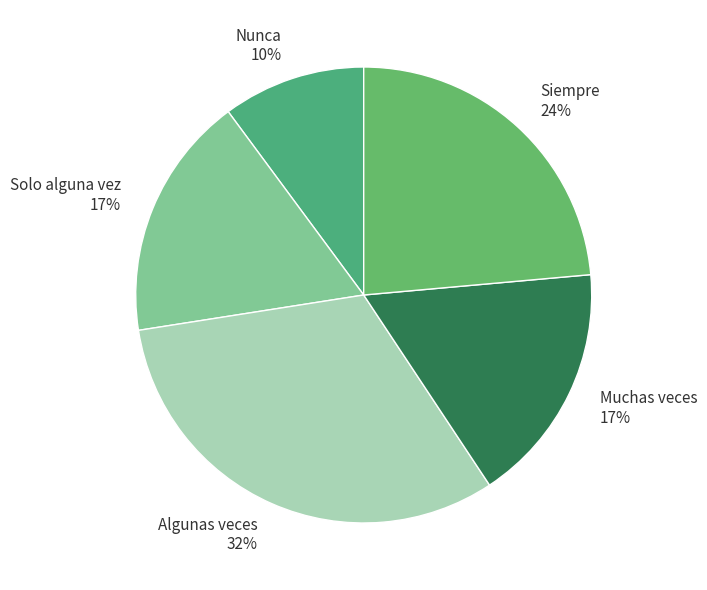

Do Muchas veces 17% and Nunca 10% together represent more than half of the pie?

No